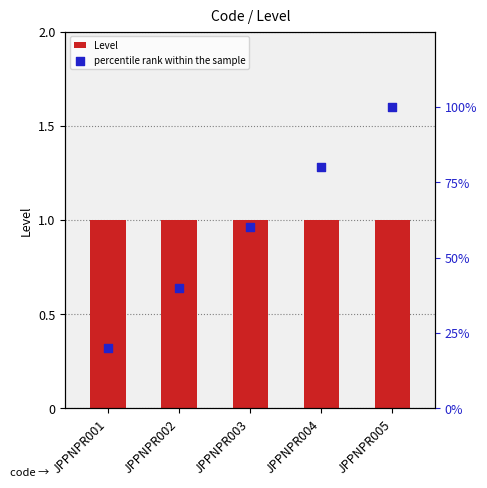

Which series has the largest total across all categories?

percentile rank within the sample